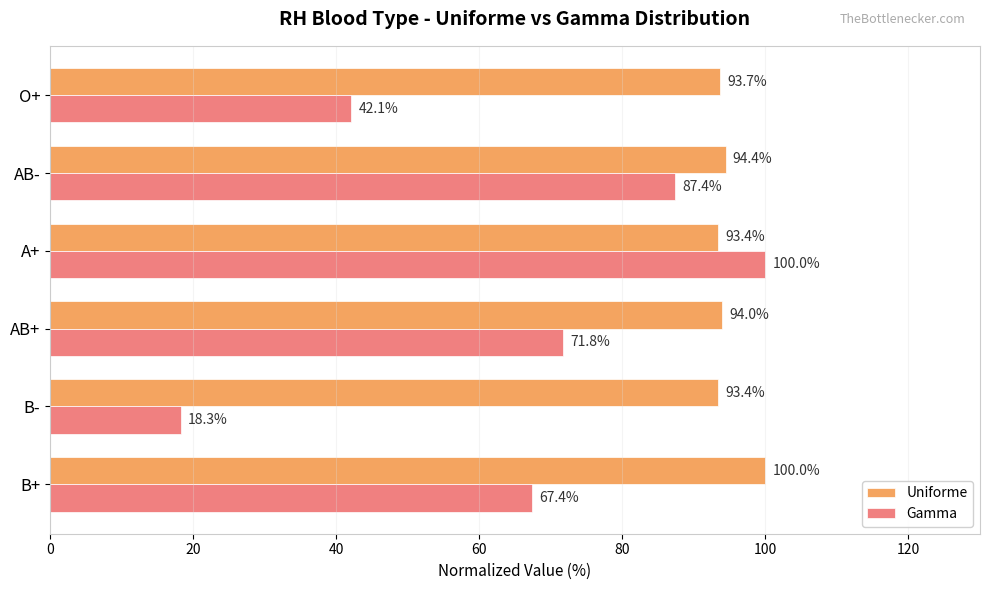

The Gamma series shows 67.4 at B+. True or false?

True